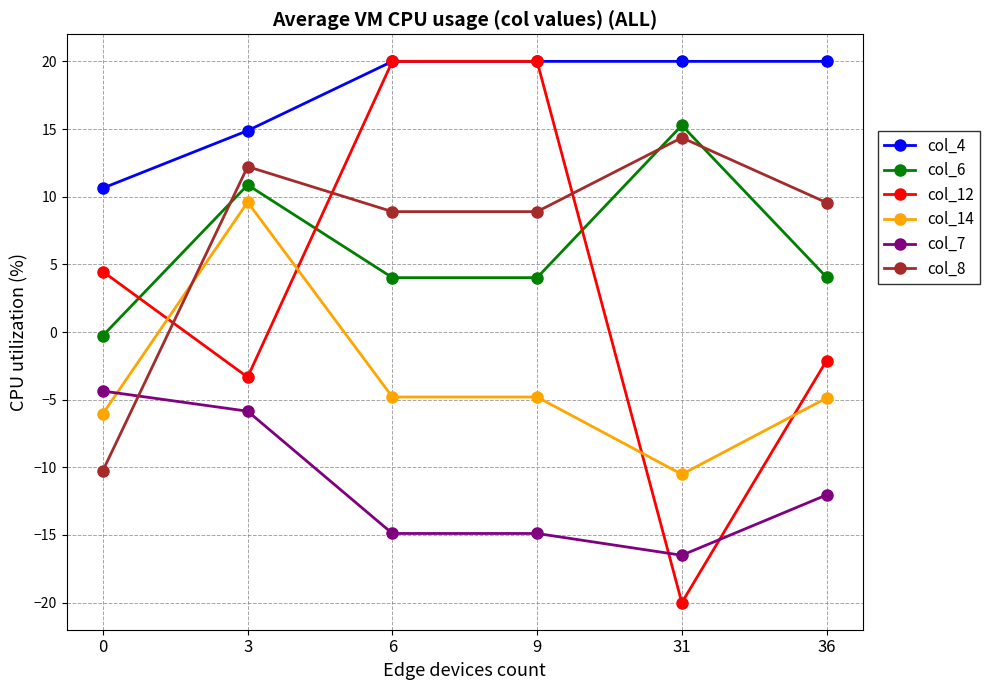

What is the value of the col_6 point at the 4th from the left?

4.0